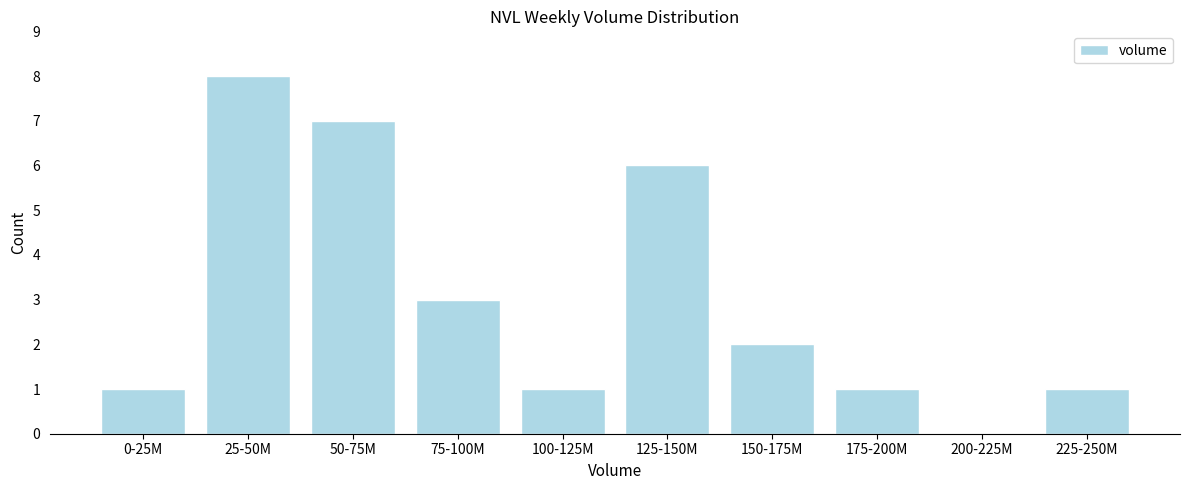

Reading right to left, what are all the values shown in this chart?

225-250M=1	200-225M=0	175-200M=1	150-175M=2	125-150M=6	100-125M=1	75-100M=3	50-75M=7	25-50M=8	0-25M=1